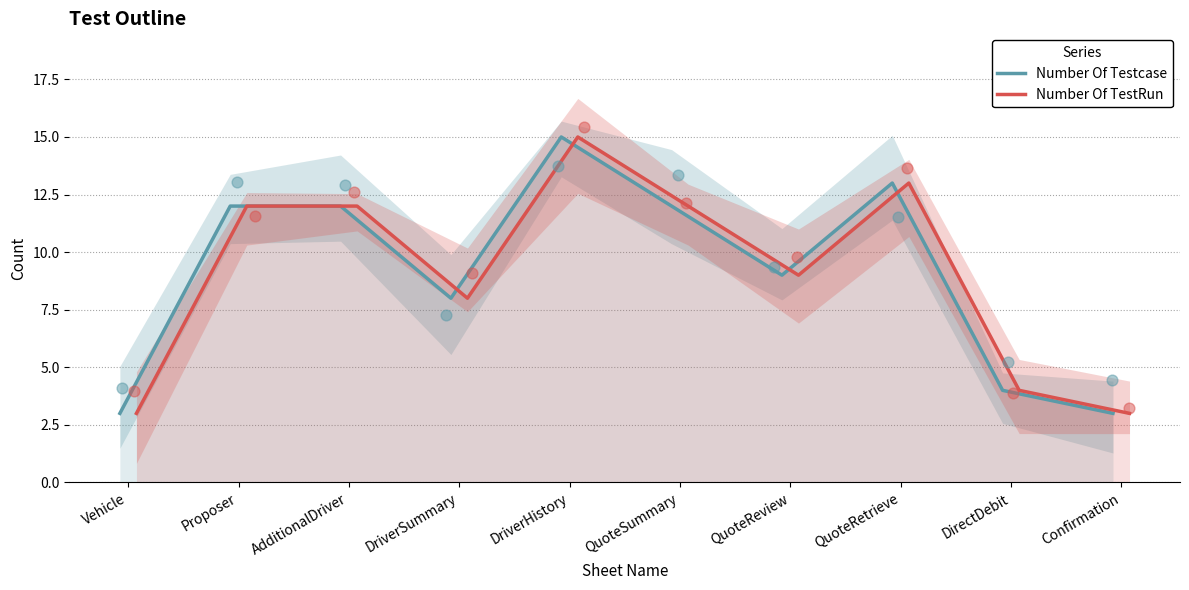

Which series has the largest Y range (max minus min)?

Number Of Testcase